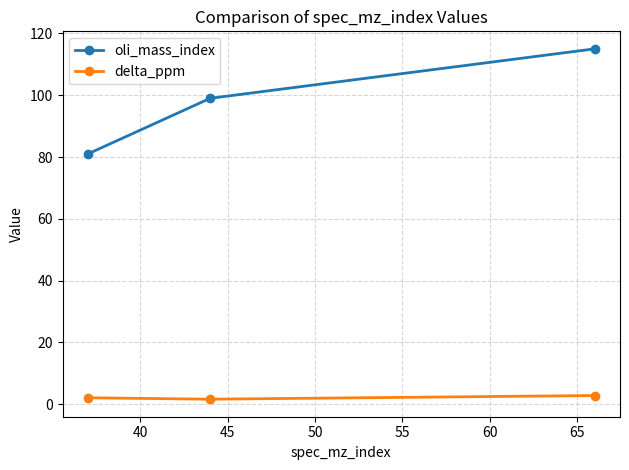

How many lines are shown in the chart?

2